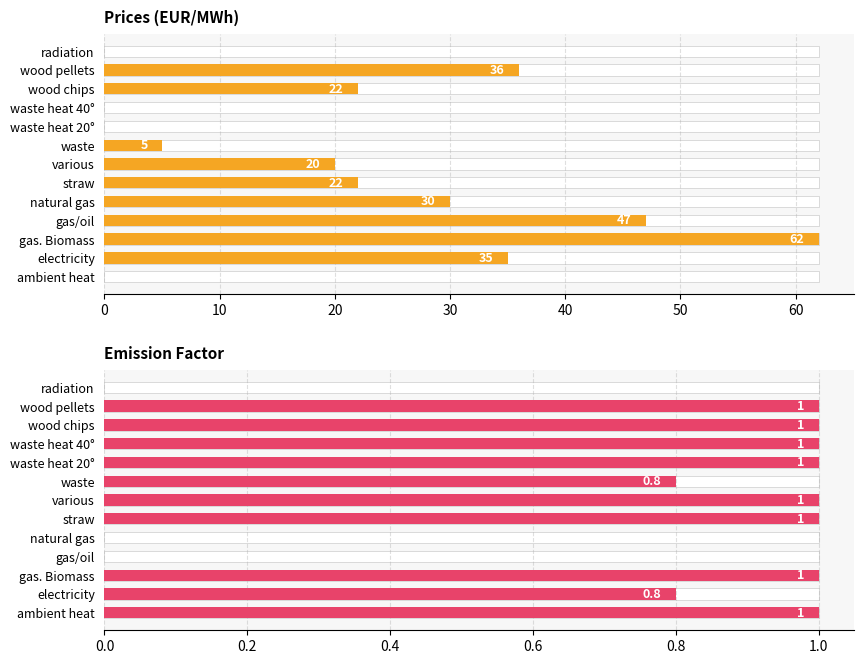

At how many categories does at least one series exceed 4?

9